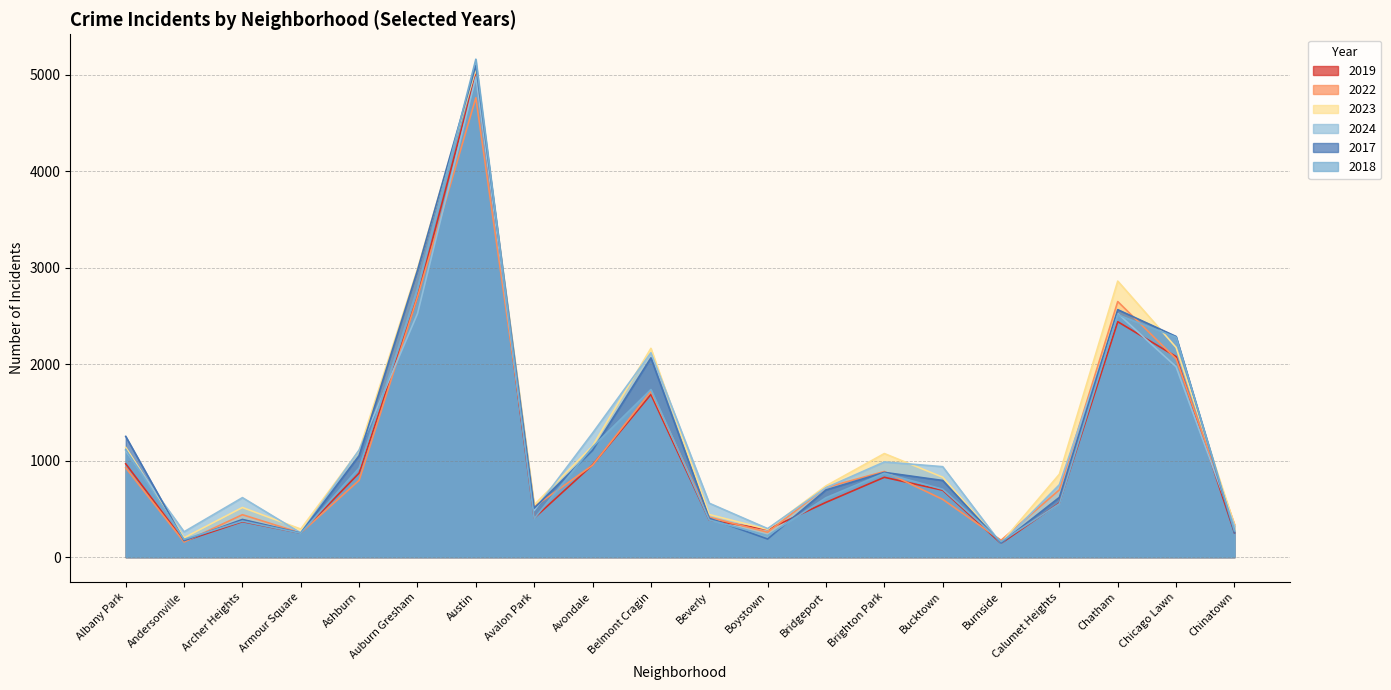

Rank the series at Chicago Lawn from lowest to highest value.

2024, 2022, 2019, 2023, 2018, 2017